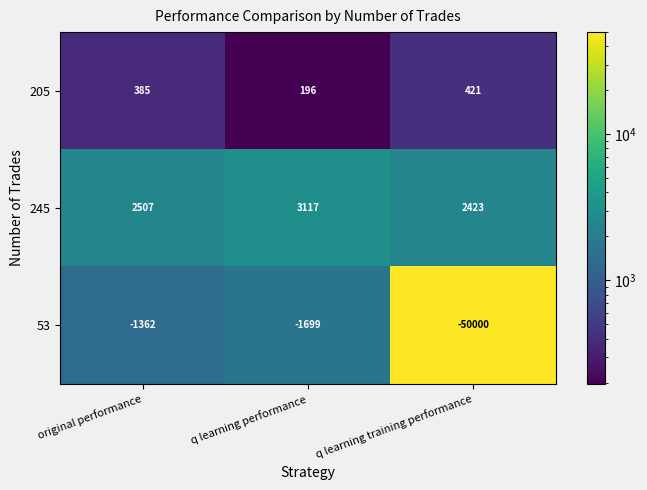

True or false: 205 has a value of 196 at q learning performance.

True